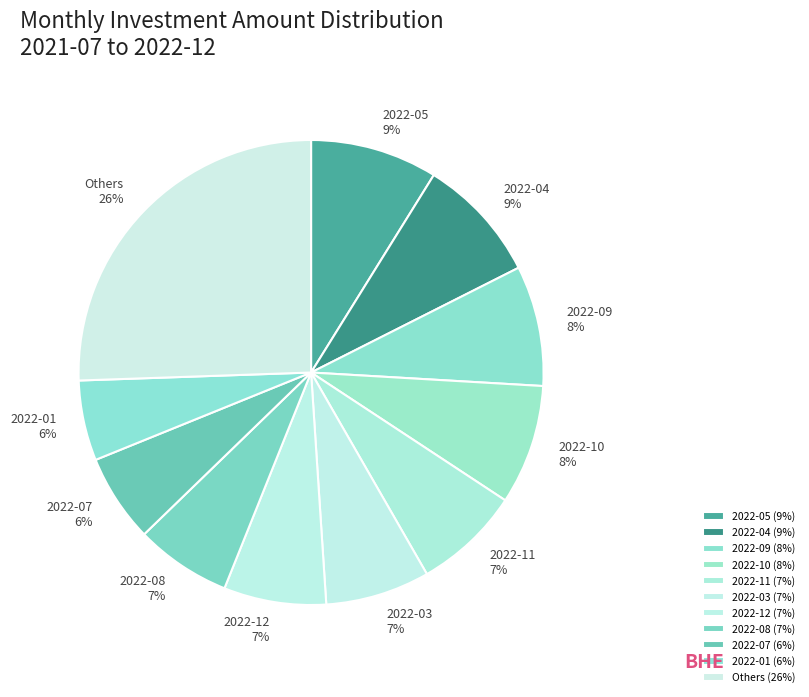

To the nearest percent, what is the average slice percentage?

9%